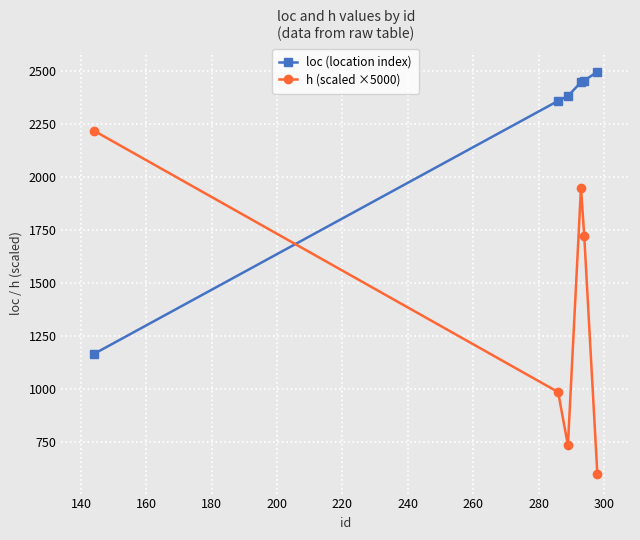

Which series has the largest range (max minus min)?

h (scaled ×5000)